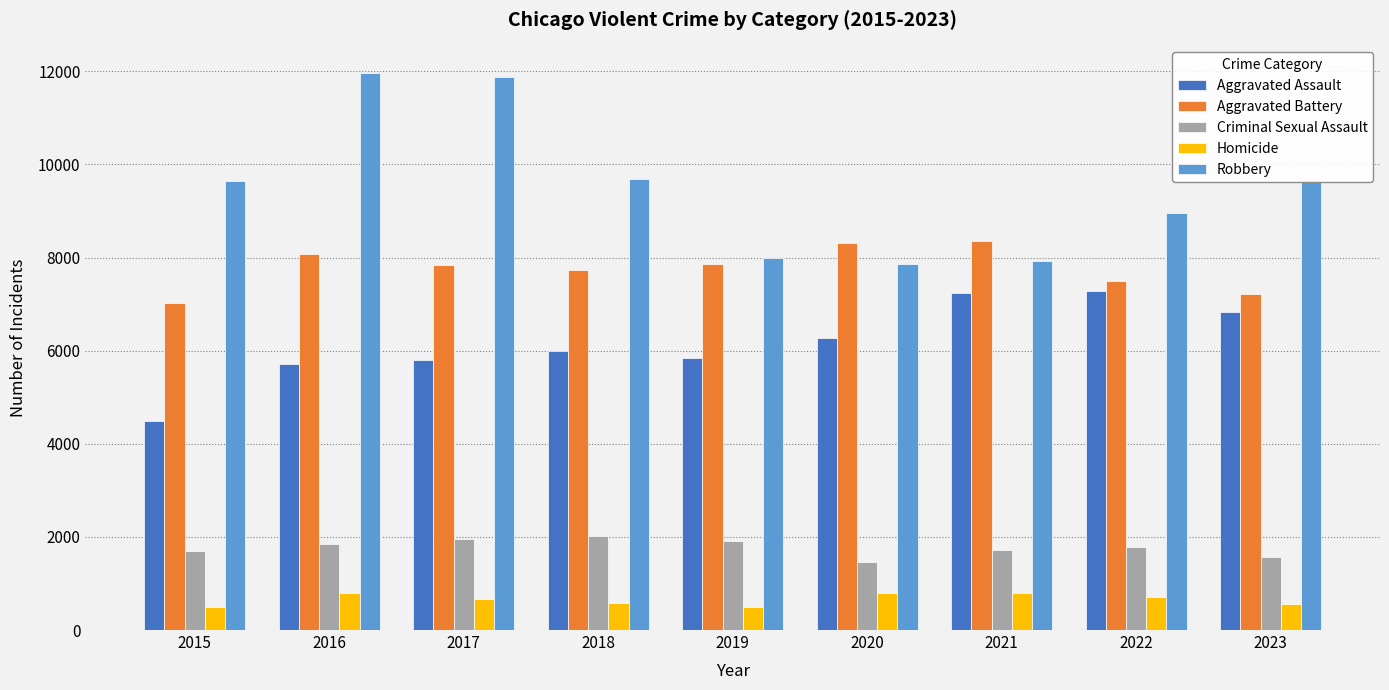

What is the difference between the maximum and second lowest values in the Aggravated Battery series?

1136